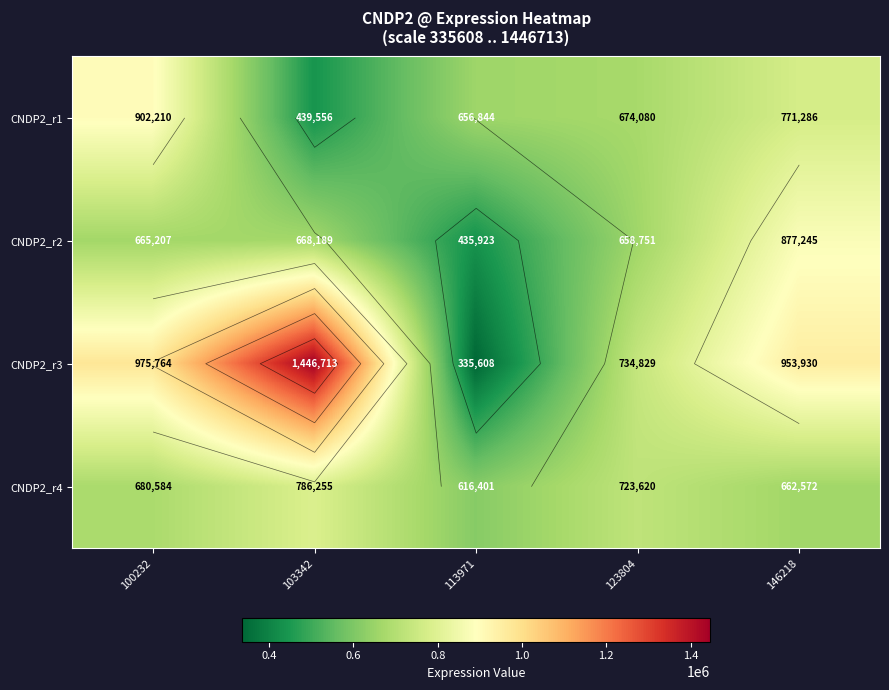

What is the sum of all CNDP2_r2 values?

3305315